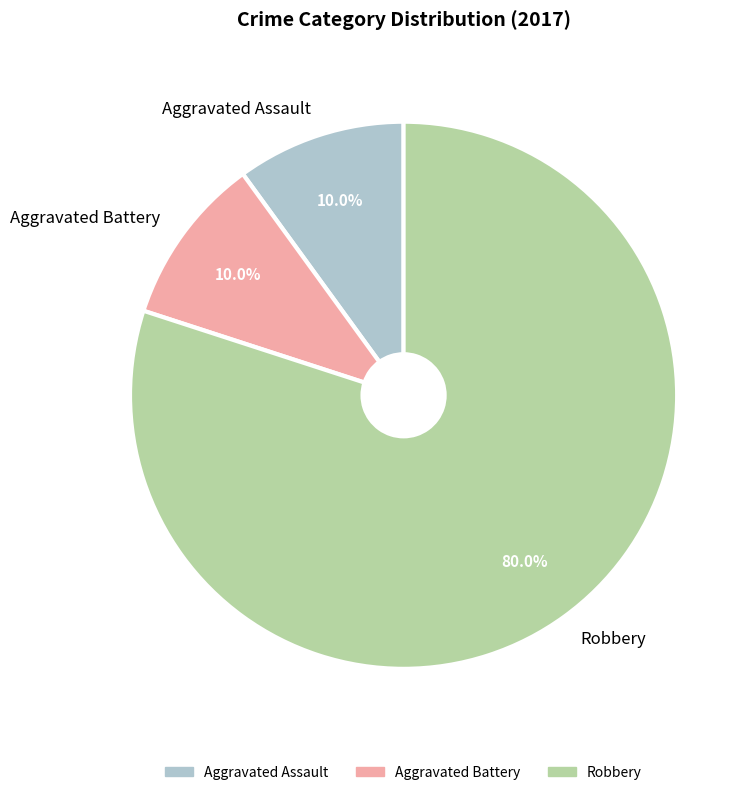

Which has a higher value, Robbery or Aggravated Assault?

Robbery